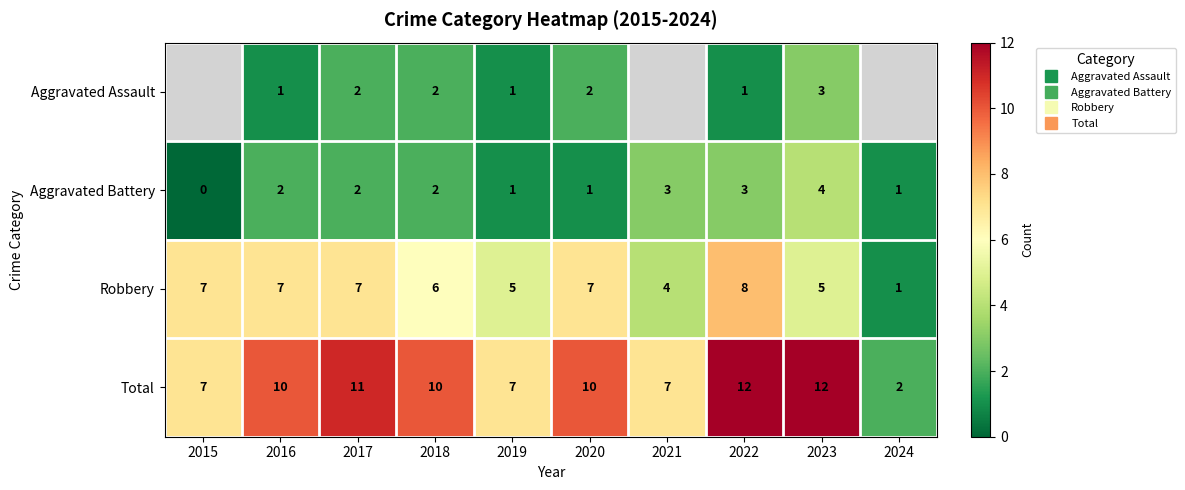

The value of Aggravated Battery at 2015 is 0.0. True or false?

True